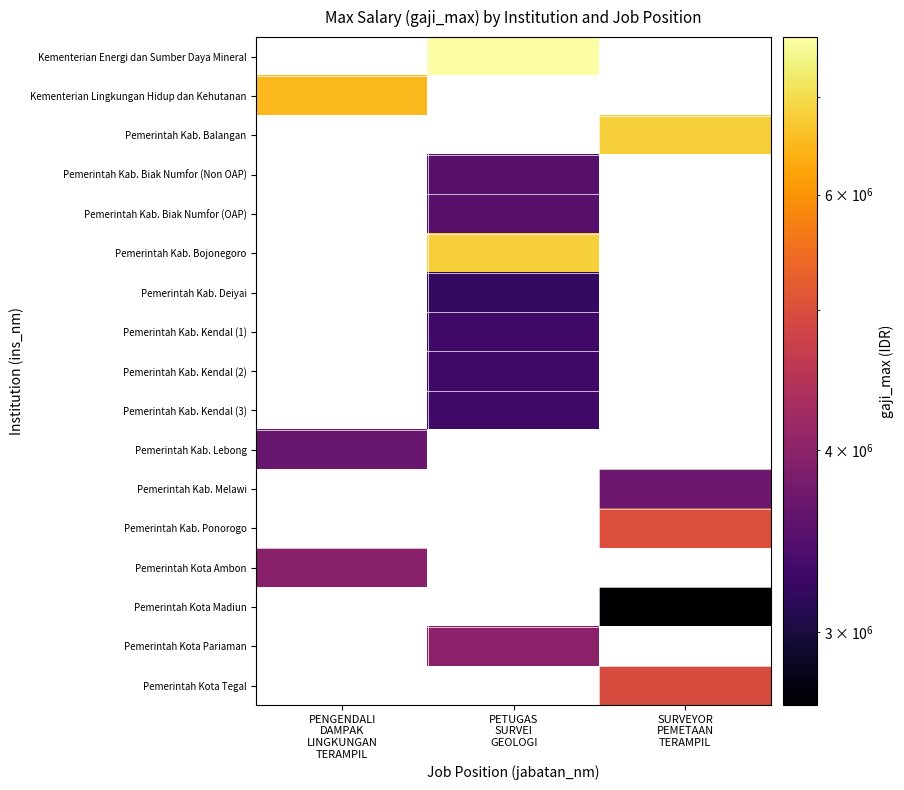

What is the greatest value displayed?

7700000.0